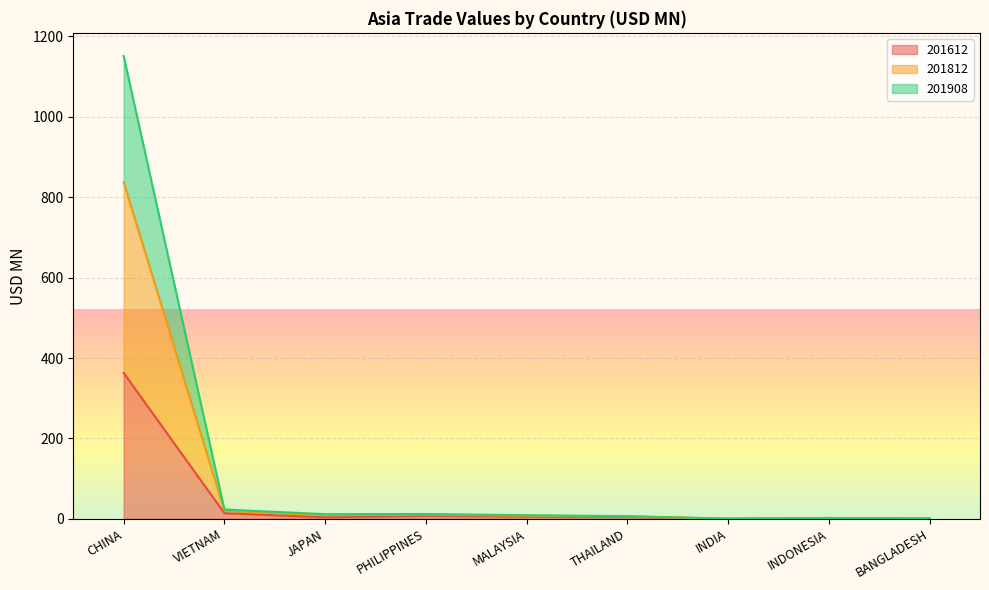

True or false: 201812 and 201612 intersect in this chart.

False